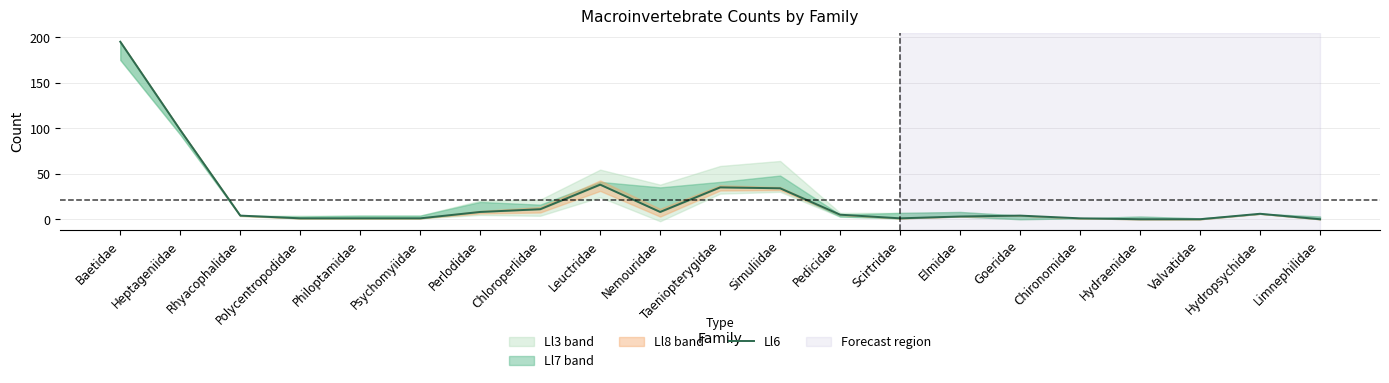

Reading left to right, transcribe all the data shown in this chart.

195	98	4	1	1	1	8	11	38	8	35	34	5	1	3	4	1	0	0	6	0